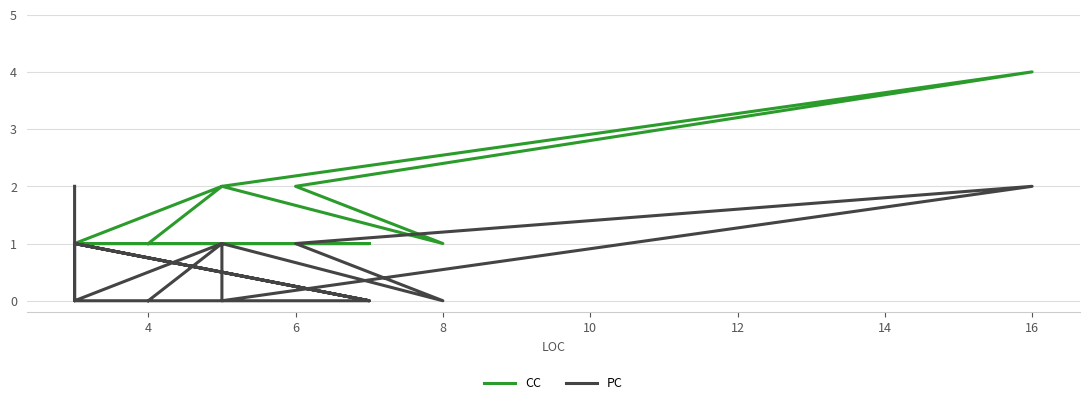

How many positive values does the PC series have?

10